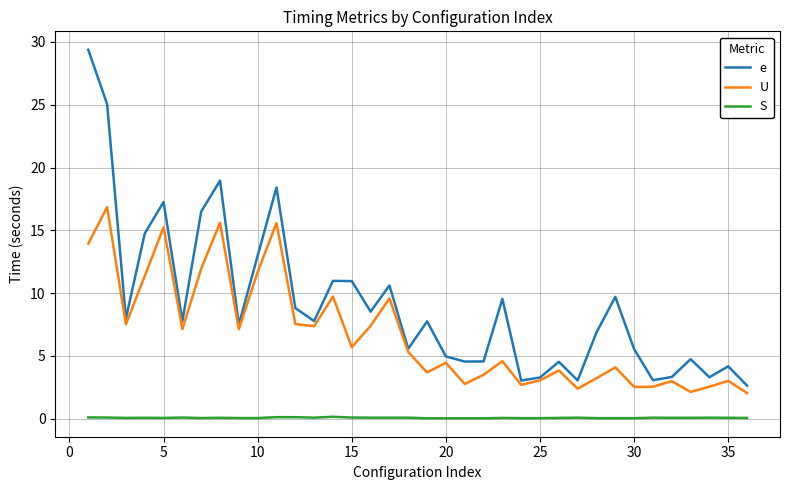

Count the number of categories in the chart.

36